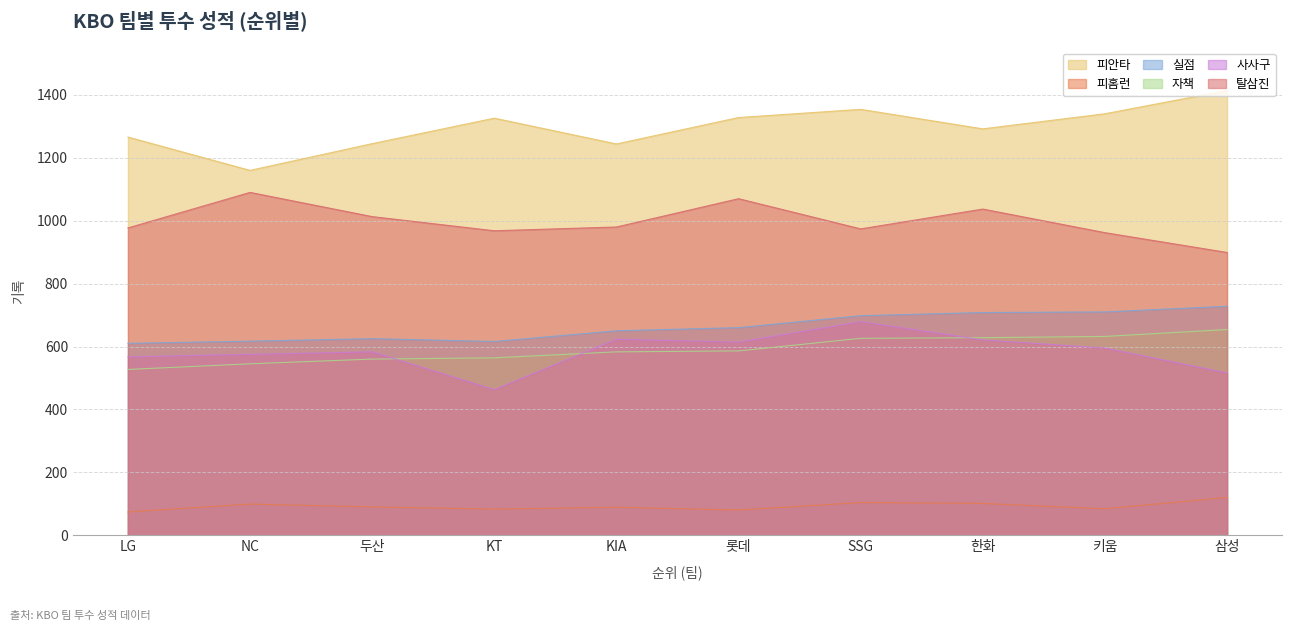

The value of 탈삼진 at SSG is 391. True or false?

False